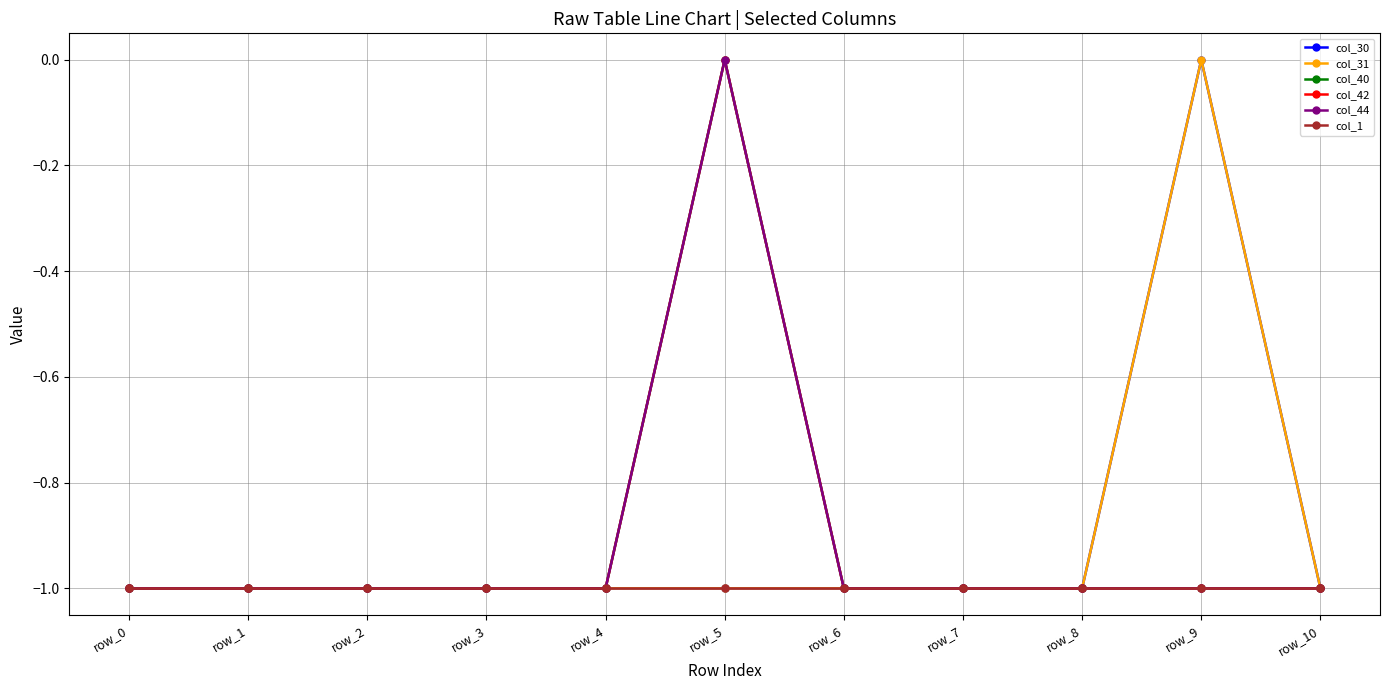

Read the col_31 value at row_10.

-1